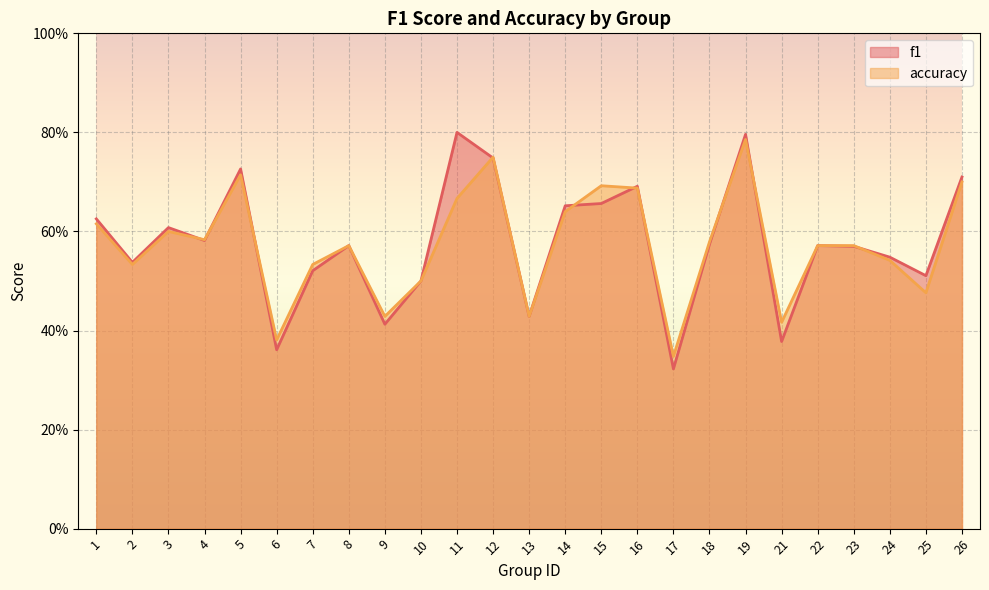

At which category is the sum across all series the highest?

19